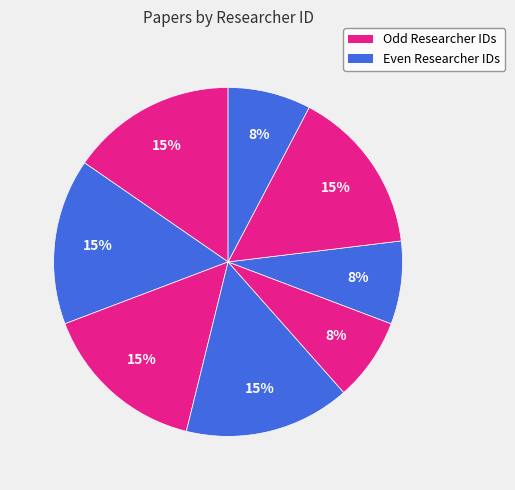

How many segments does this pie chart have?

8